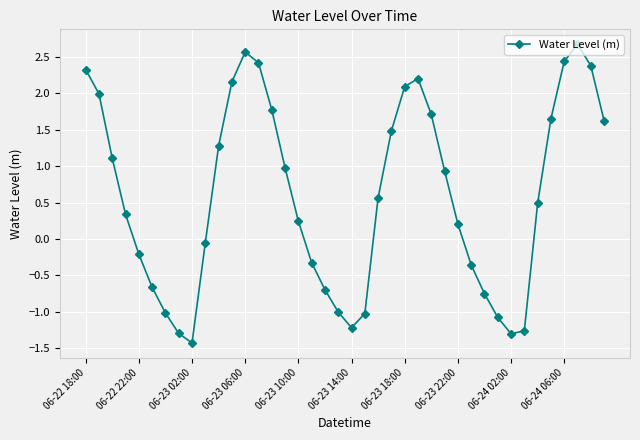

How many negative values are there?

16